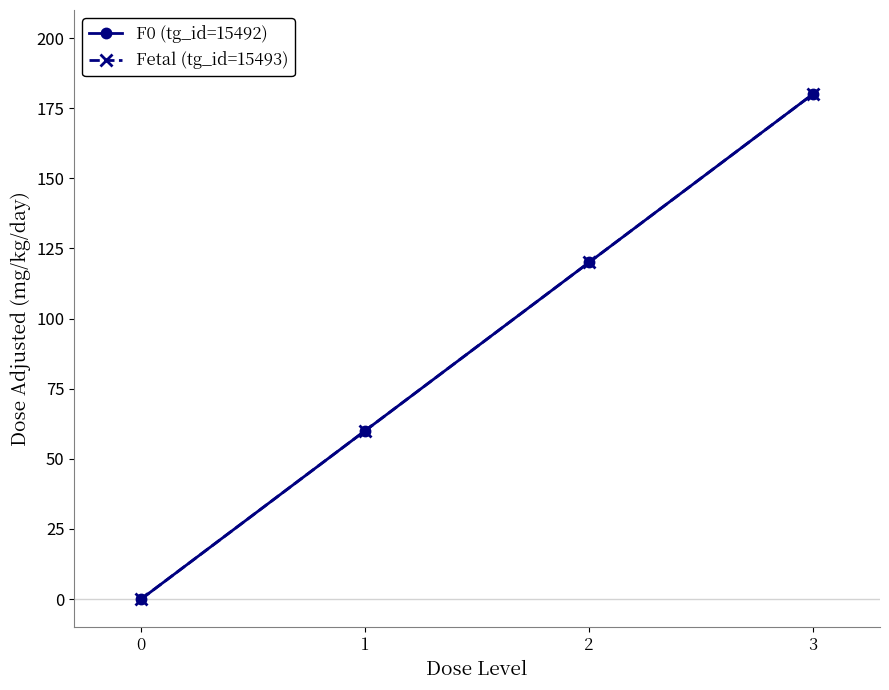

What is the average value of the F0 (tg_id=15492) series?

90